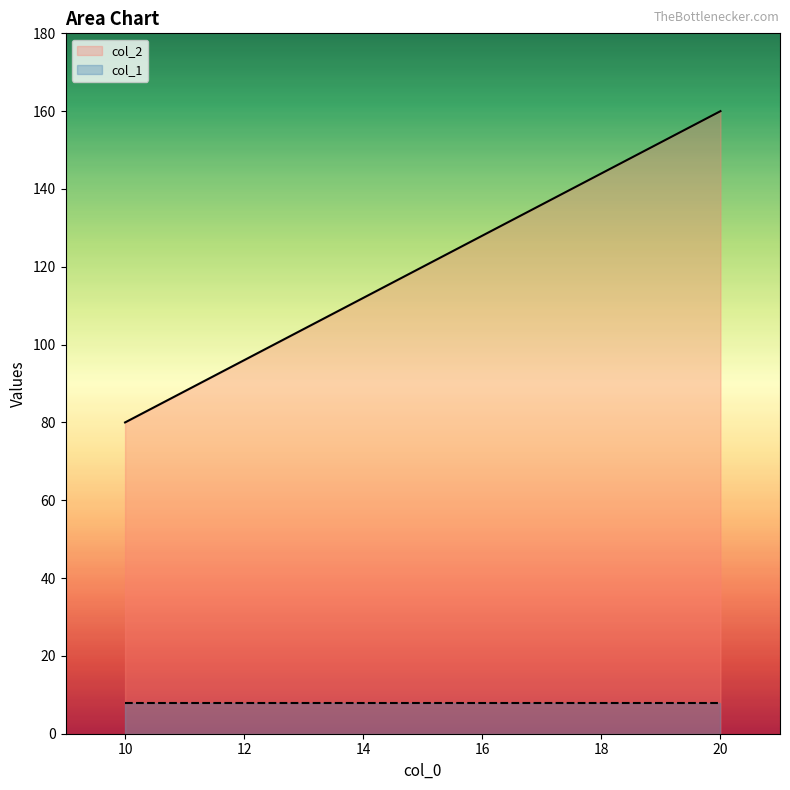

Between 20 and 15, which is larger?

20